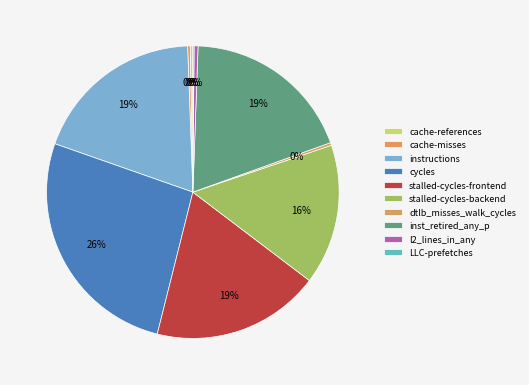

What is the smallest slice in the pie chart?

LLC-prefetches